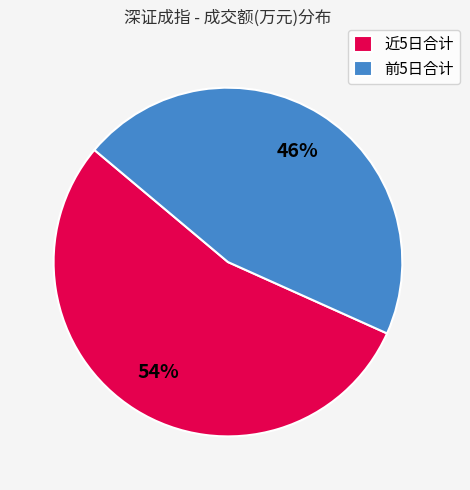

How many segments does this pie chart have?

2